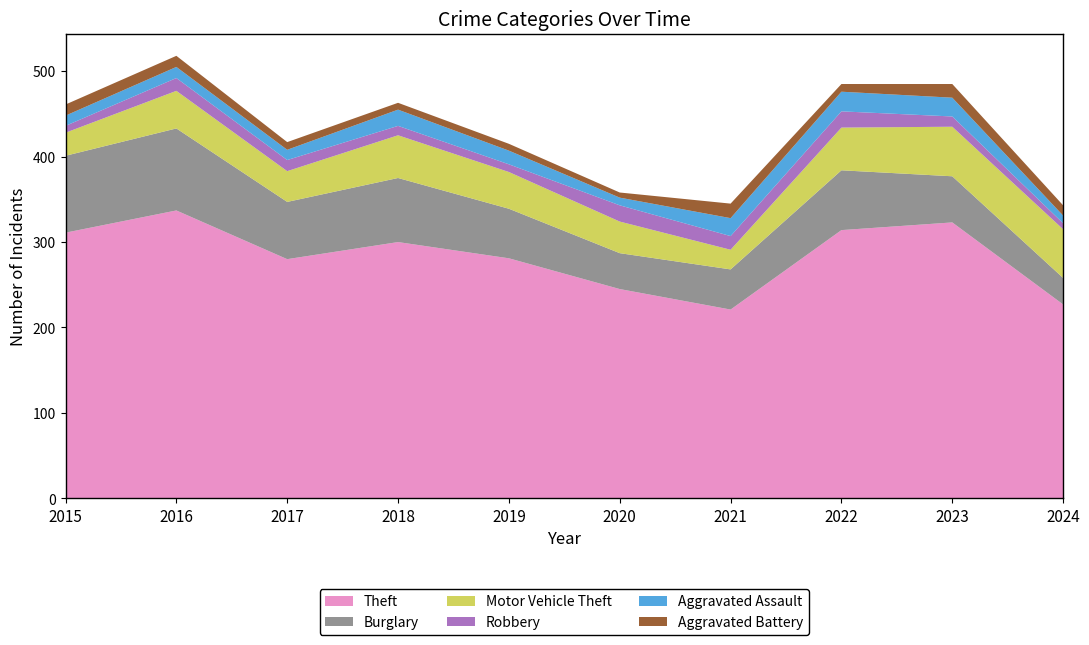

Reading left to right, what are all the values shown in this chart?

Theft: 311	337	280	300	281	245	221	314	323	227
Burglary: 90	96	67	75	58	42	47	70	54	31
Motor Vehicle Theft: 27	44	36	50	43	37	23	50	58	57
Robbery: 8	15	13	11	9	19	16	19	12	7
Aggravated Assault: 12	13	12	19	16	9	21	23	22	9
Aggravated Battery: 13	13	9	8	8	6	17	9	16	12